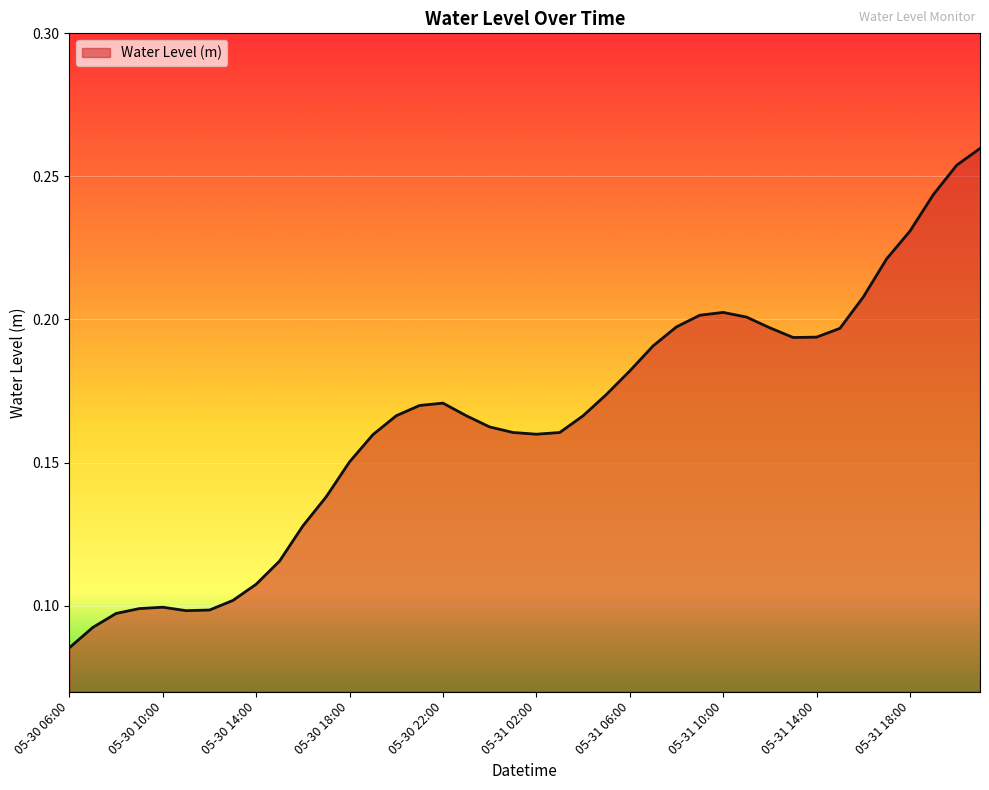

Which category has the lowest value across all series?

05-30 06:00